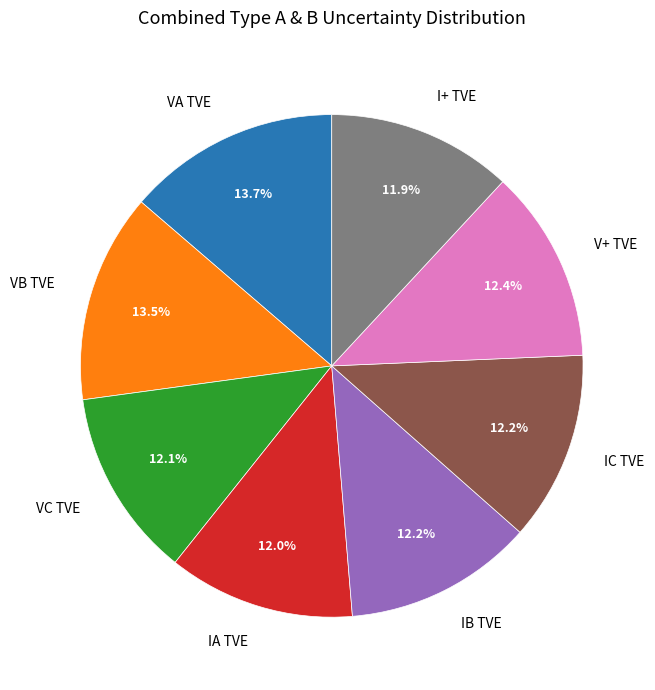

Combined, do VA TVE and IA TVE account for over 50%?

No